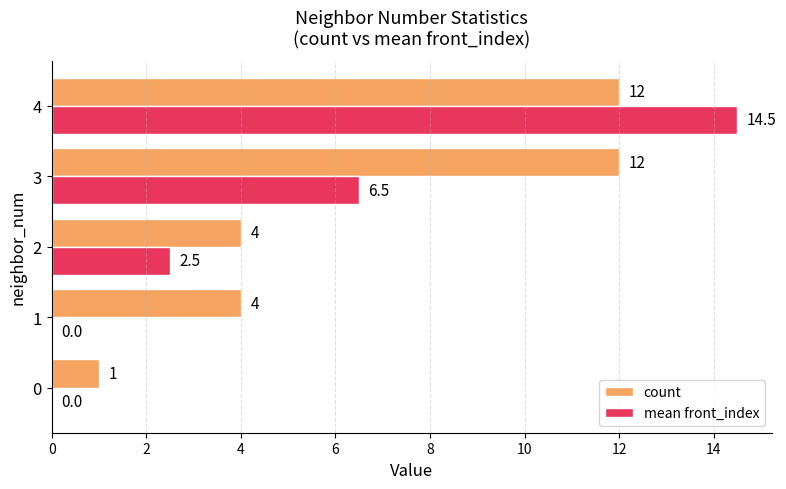

Which series has the largest total across all categories?

count